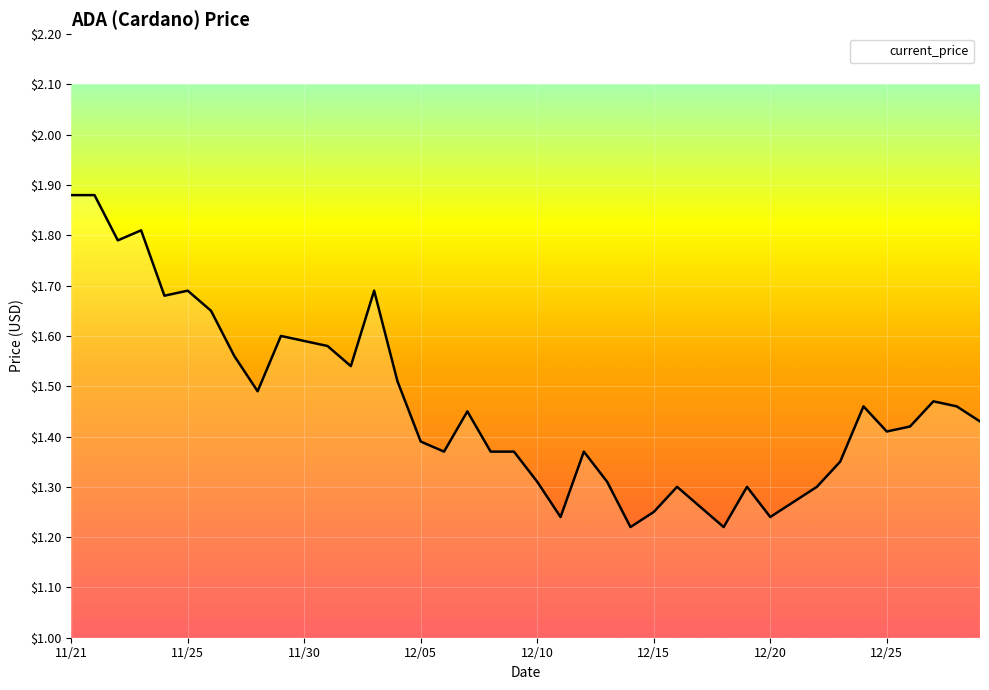

What is the difference between the maximum and minimum values?

0.7